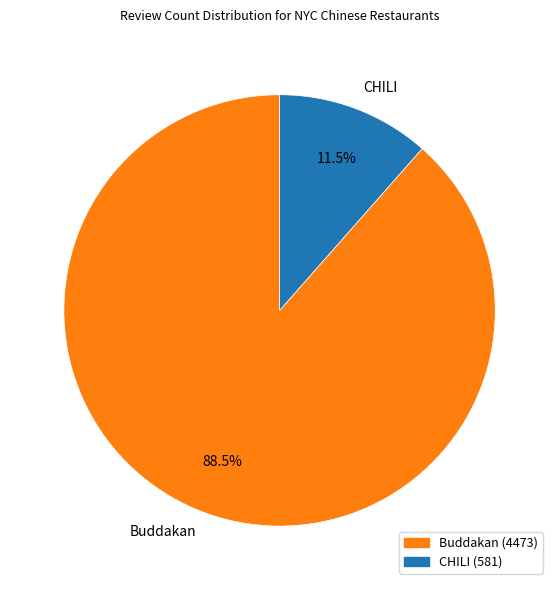

Is there any slice that represents more than half of the pie?

Yes